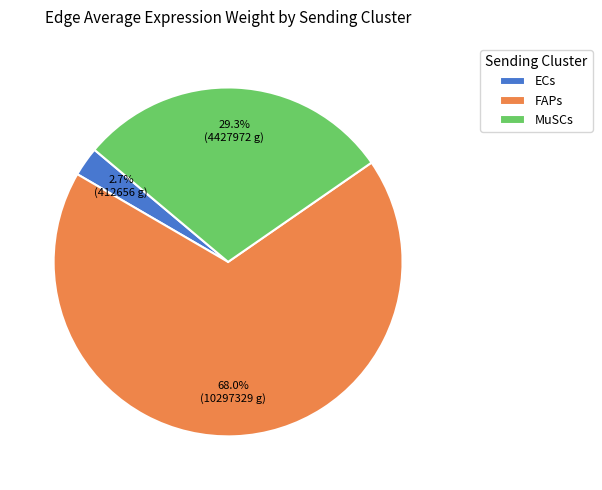

Between MuSCs and FAPs, which is larger?

FAPs